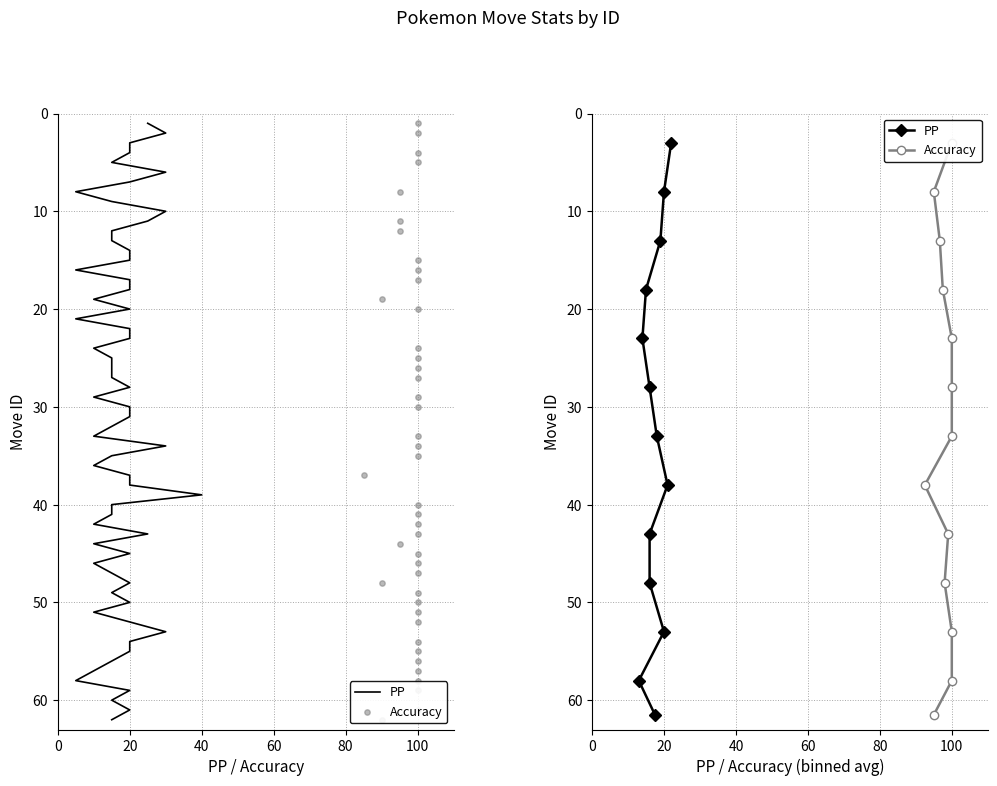

Which series contains the highest Y value?

PP